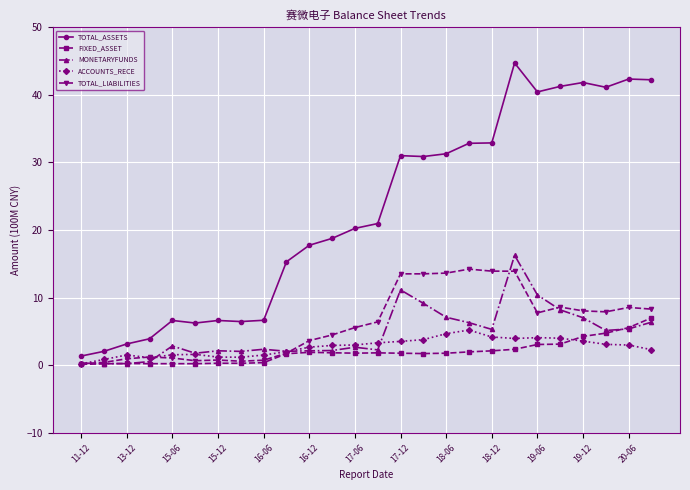

What is the sum of all FIXED_ASSET values?

51.7